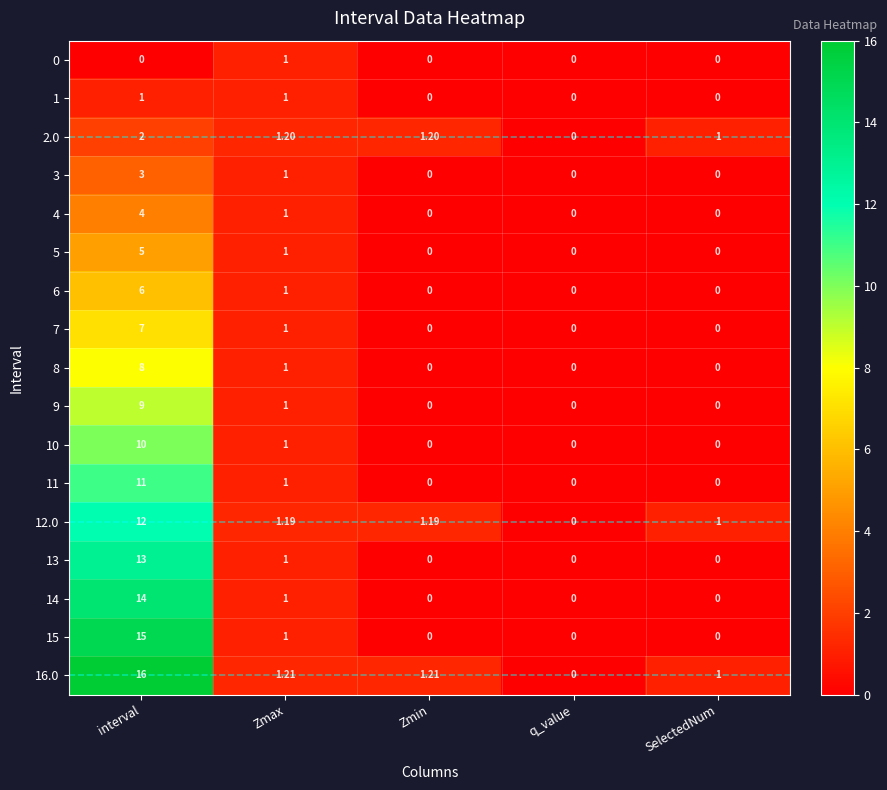

At which category is the sum across all series the highest?

interval